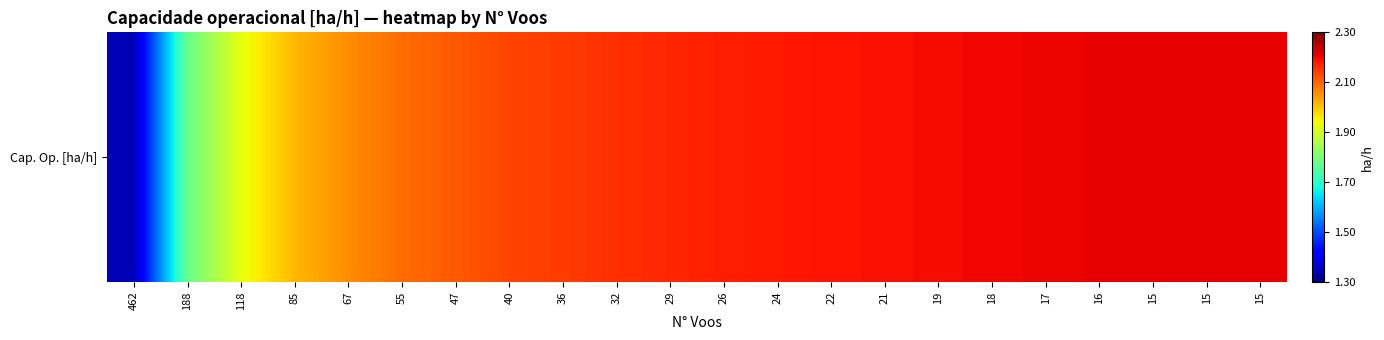

What is the difference between the maximum and minimum values?

0.9